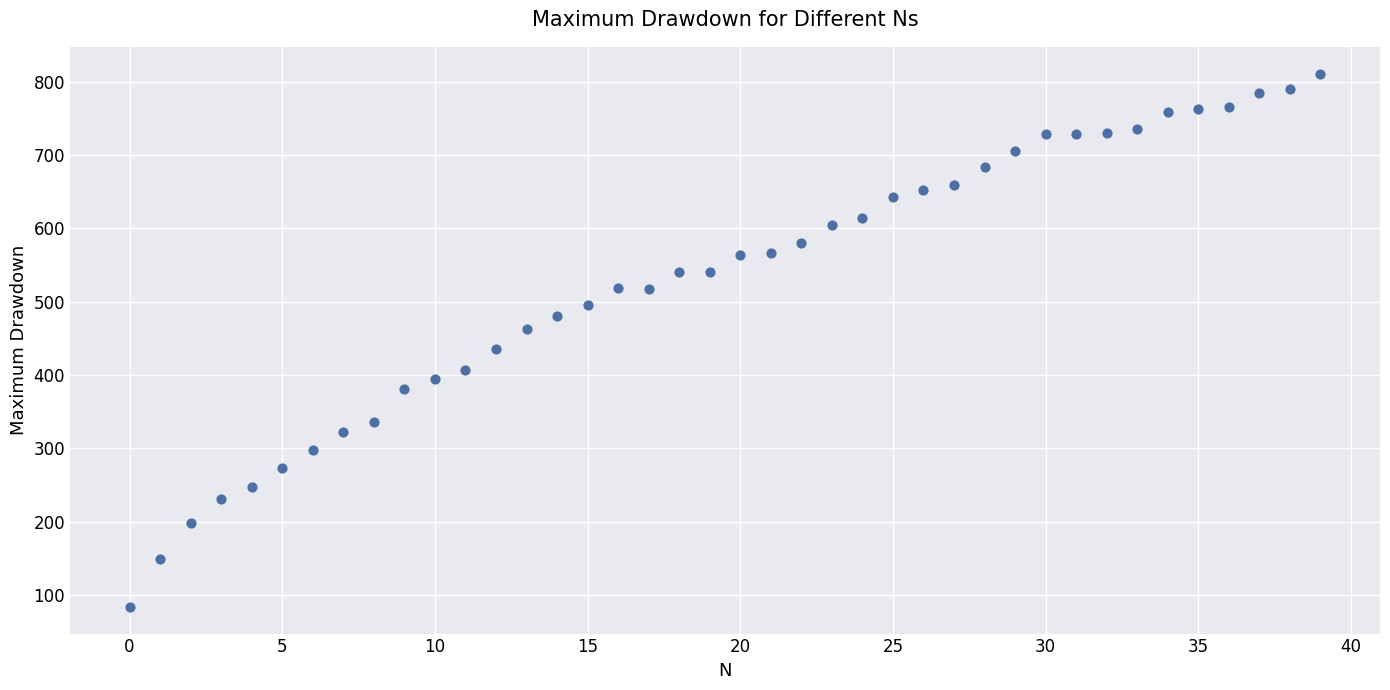

What is the range of Y values (max minus min)?

727